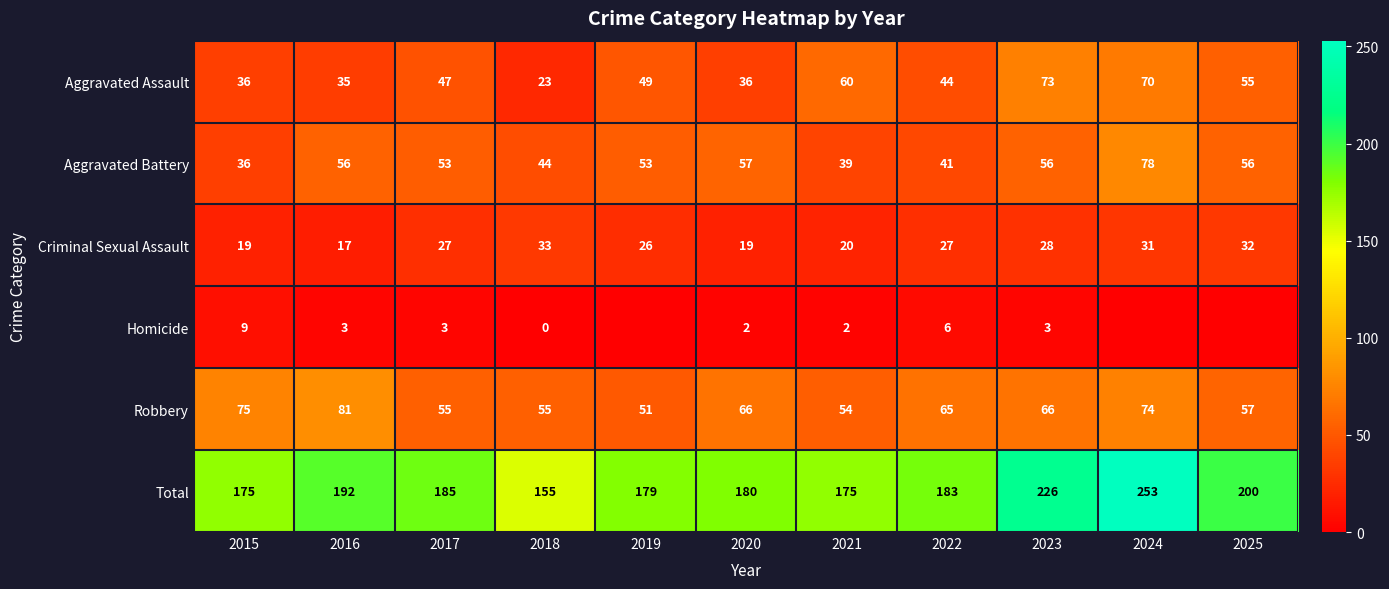

How many data points in Criminal Sexual Assault are less than 27?

5